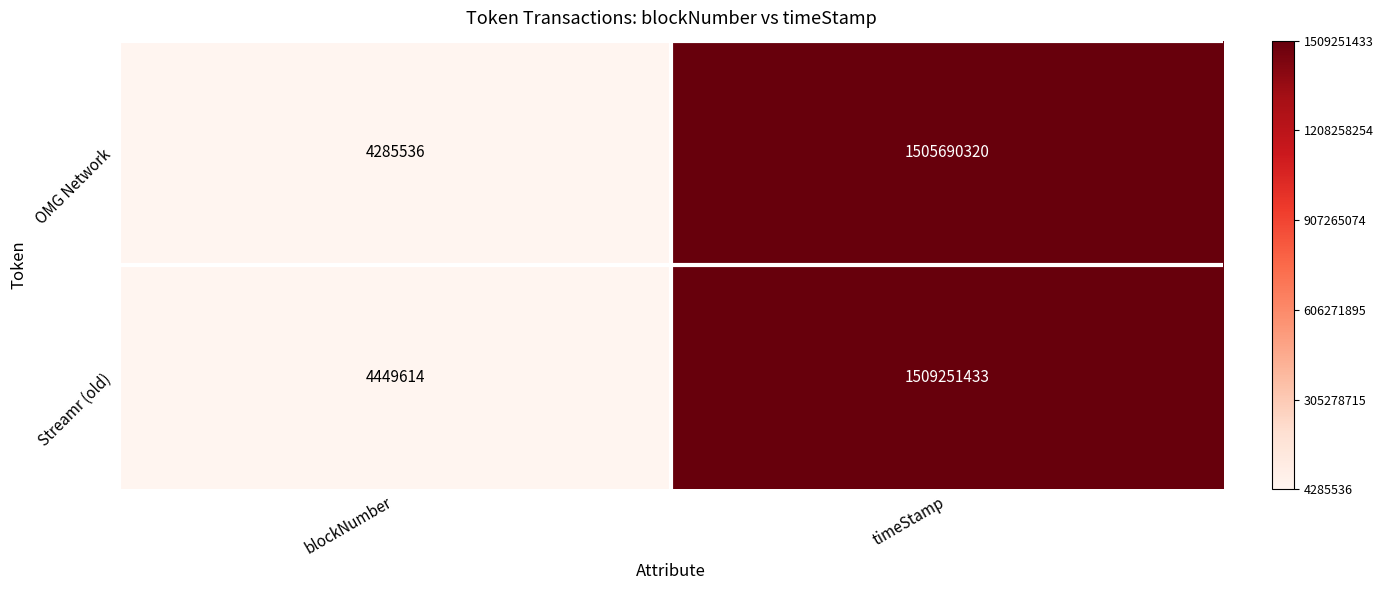

The OMG Network series shows 6993813 at blockNumber. True or false?

False